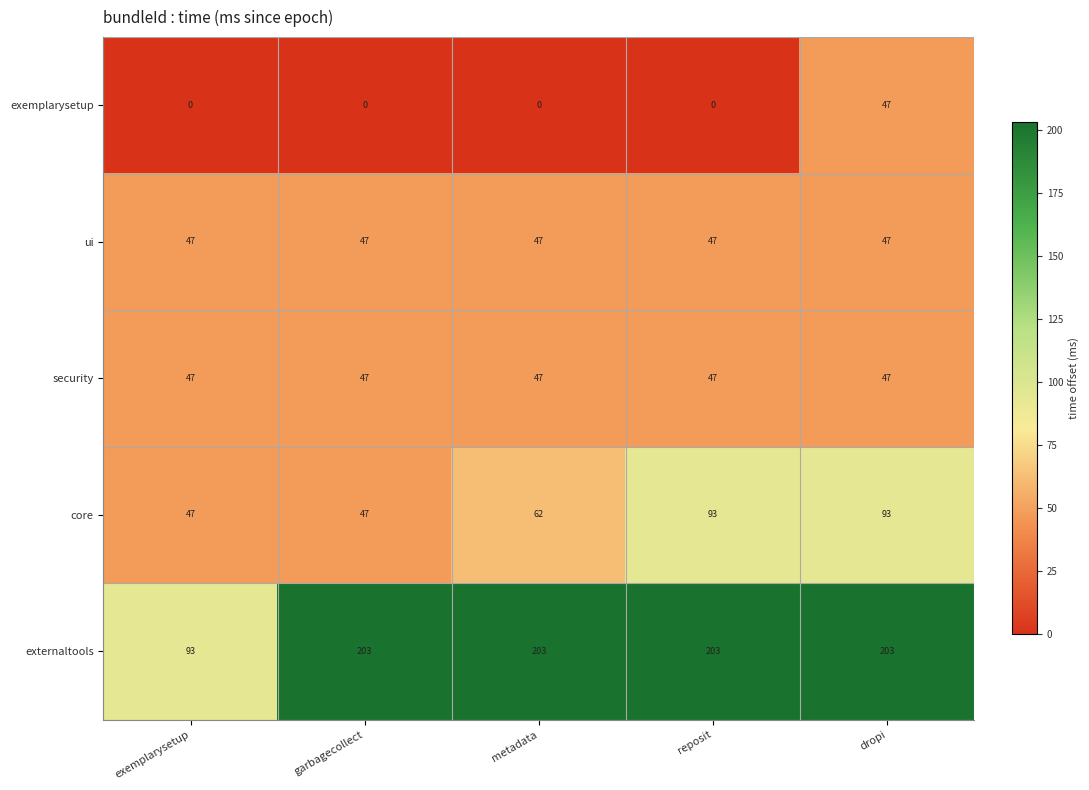

How many categories are shown in the chart?

5